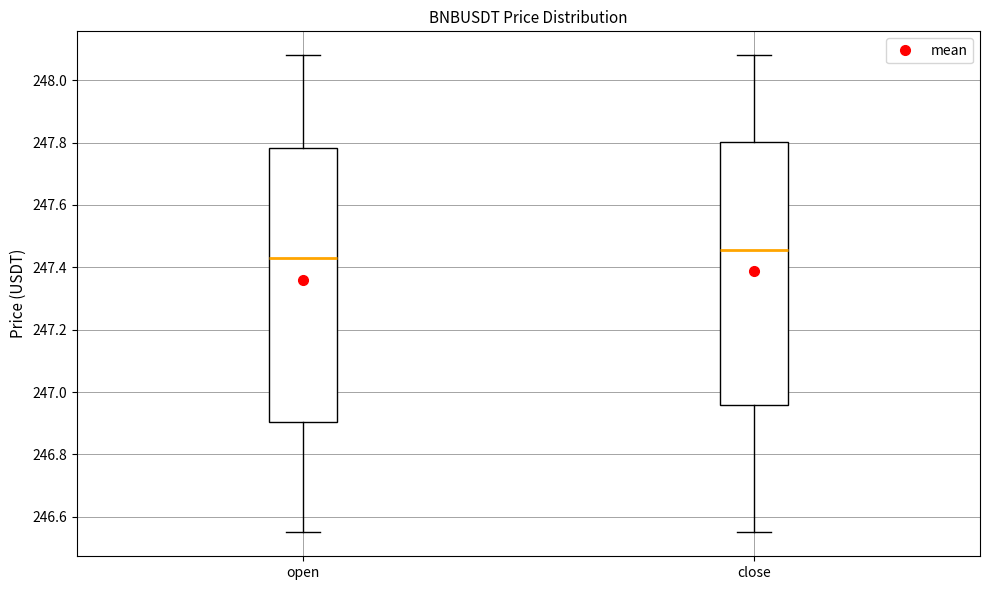

Which box's median line is the highest?

close